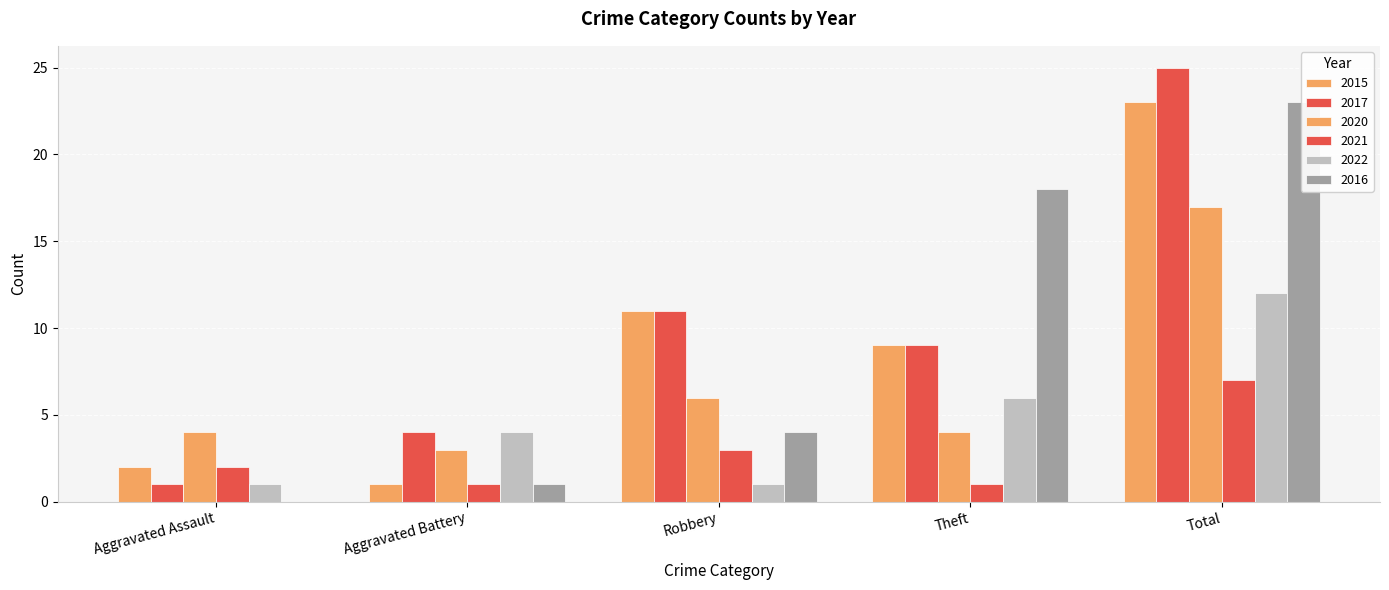

How many distinct data groups are displayed?

6